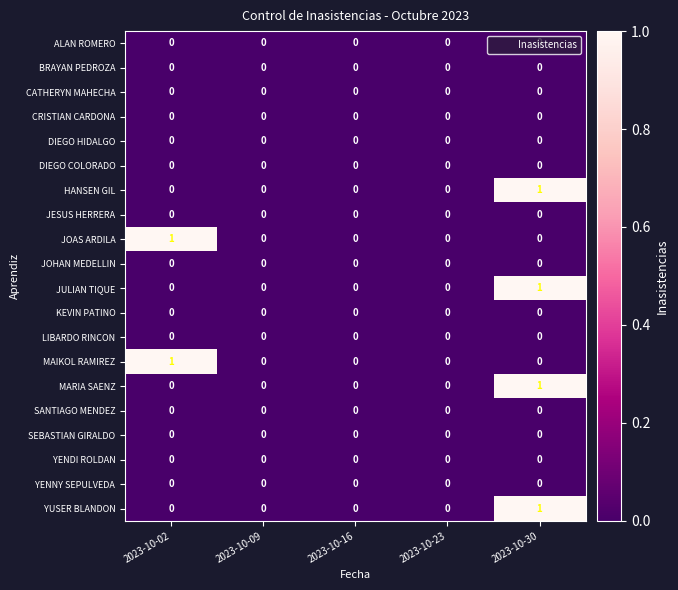

Which category has the highest value in the JULIAN TIQUE series?

2023-10-30